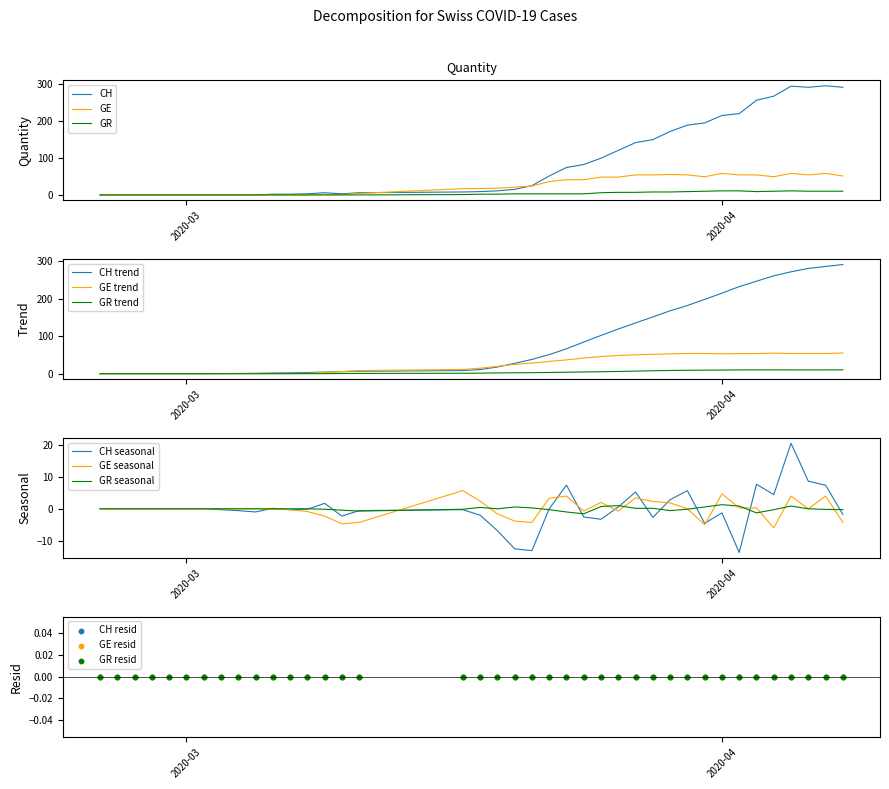

Which series contains the lowest Y value?

CH